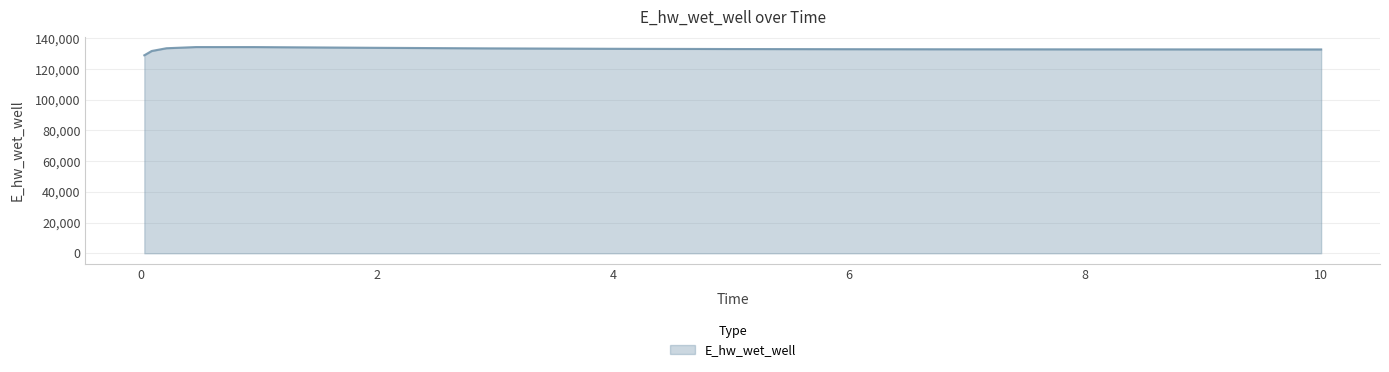

What is the maximum value shown in the chart?

134315.1